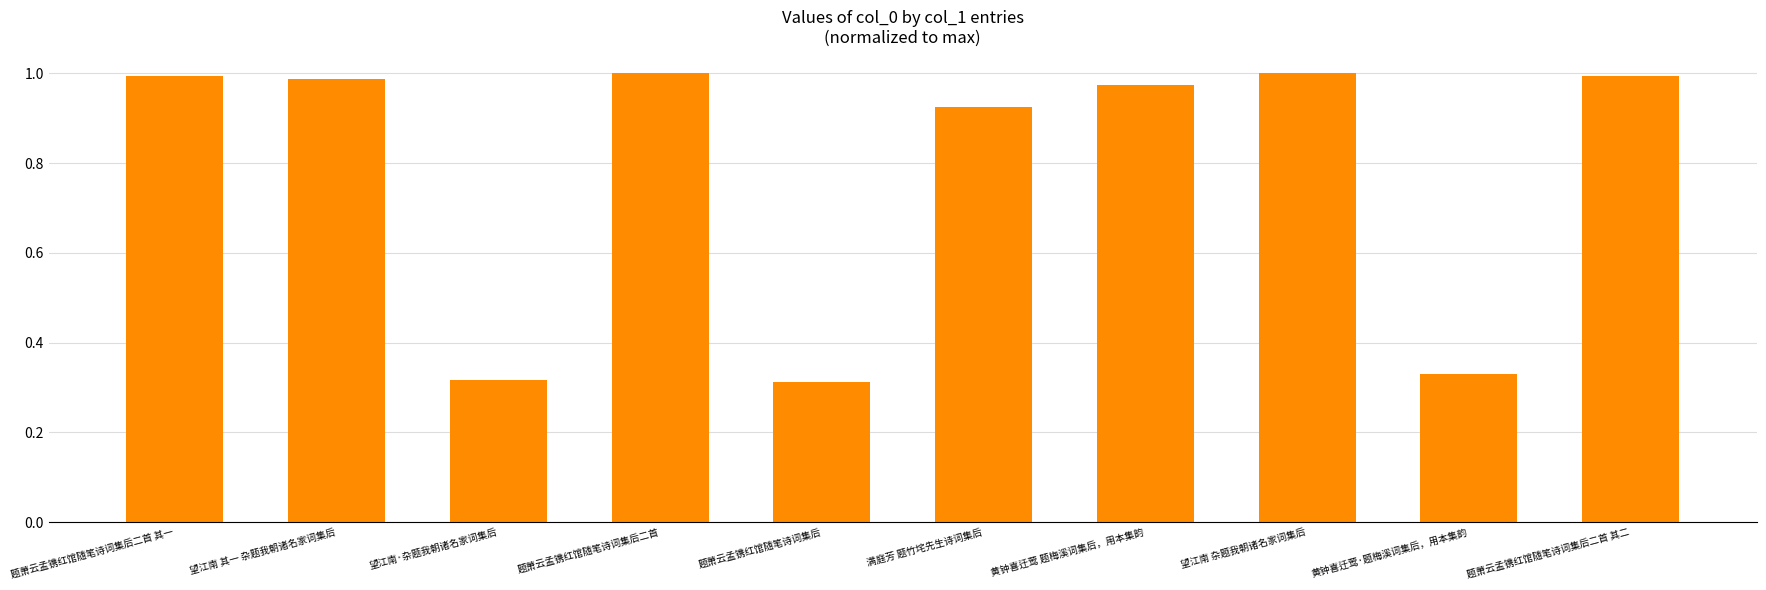

What is the sum of all values?

7.8